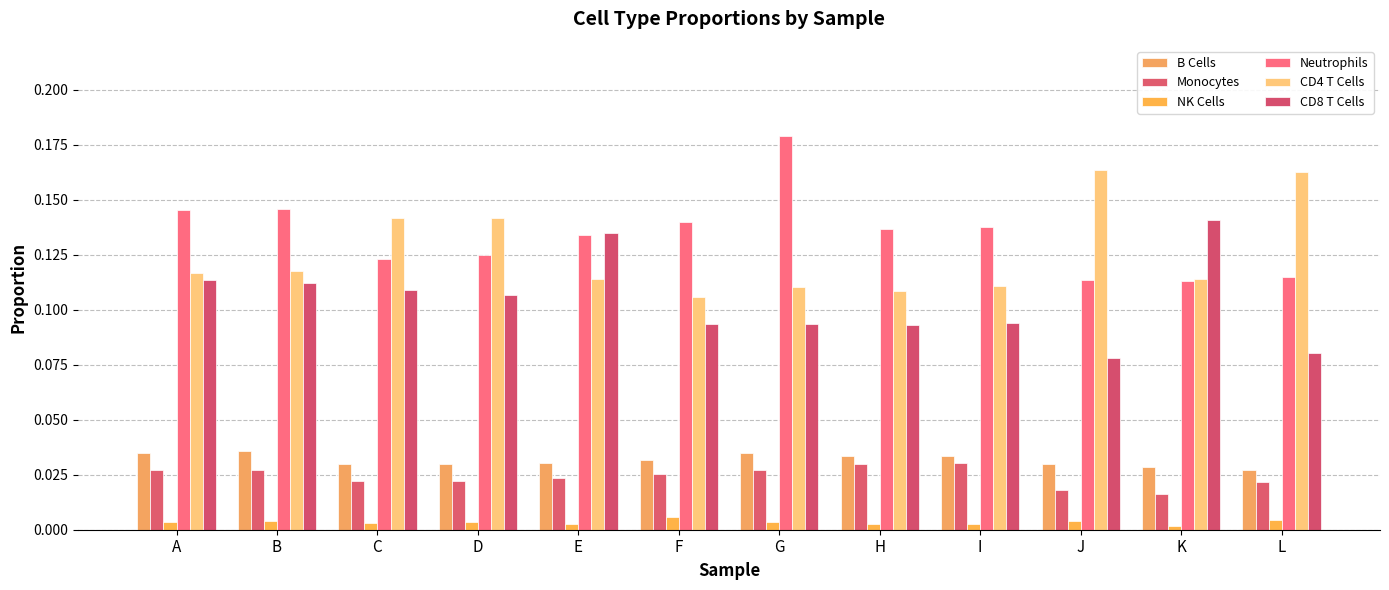

How many bars are there in total?

72